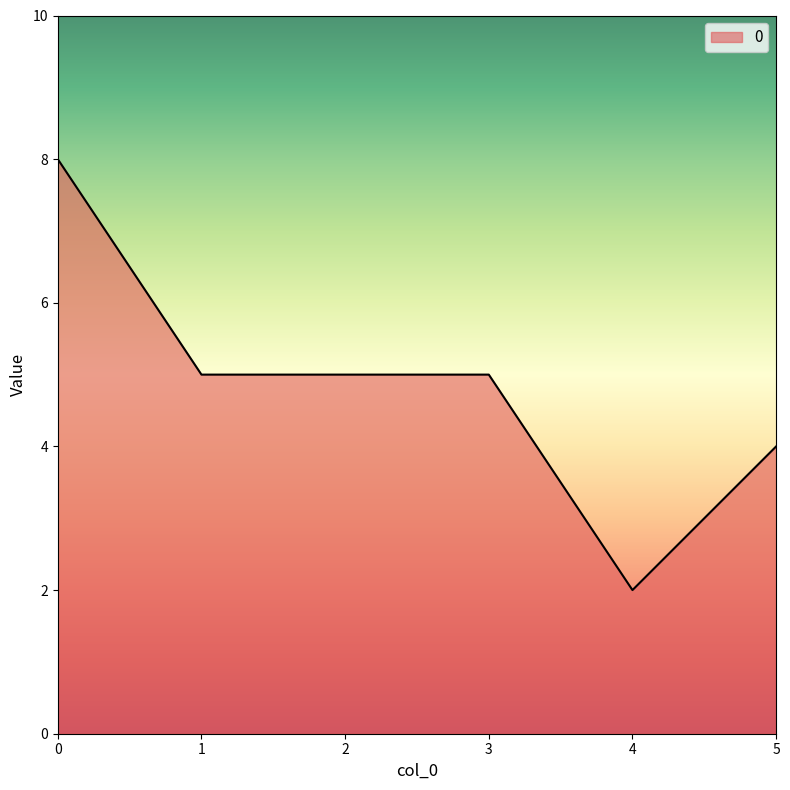

What is the maximum value shown in the chart?

8